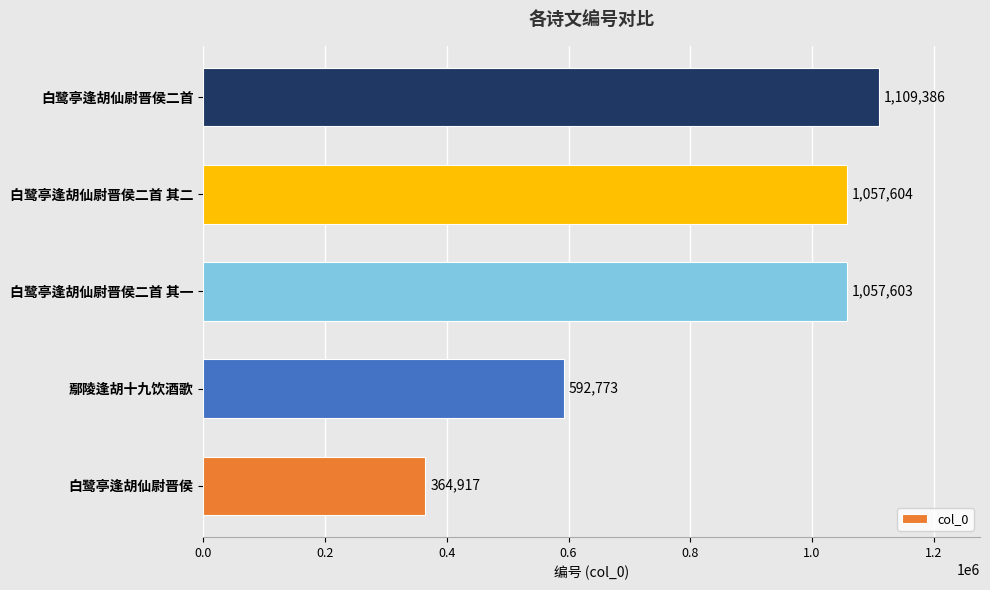

At which label is the value closest to 737151?

鄢陵逢胡十九饮酒歌